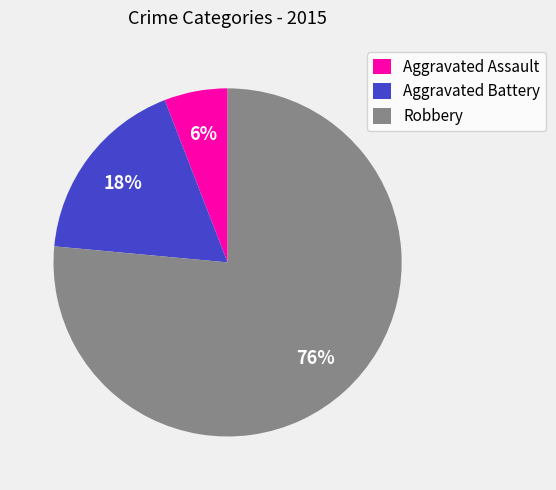

To the nearest percent, what portion does Aggravated Battery represent?

18%